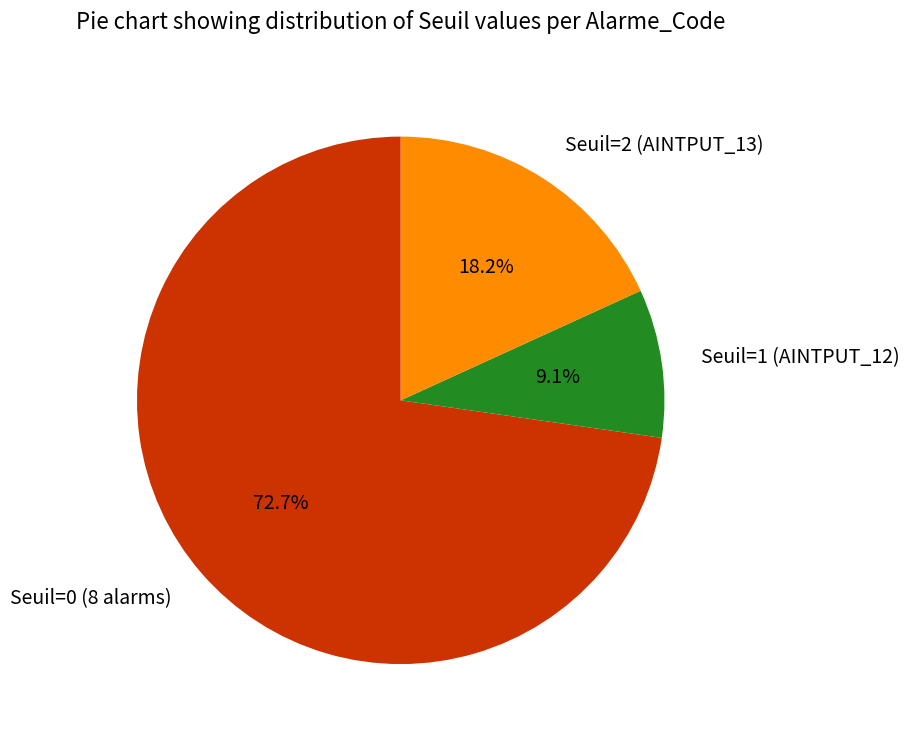

Is there a majority slice in this chart?

Yes